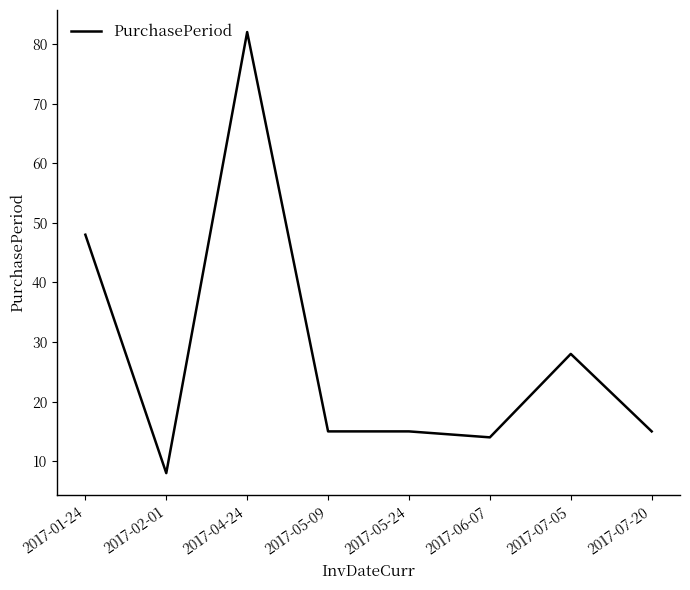

Reading left to right, transcribe all the data shown in this chart.

2017-01-24=48	2017-02-01=8	2017-04-24=82	2017-05-09=15	2017-05-24=15	2017-06-07=14	2017-07-05=28	2017-07-20=15